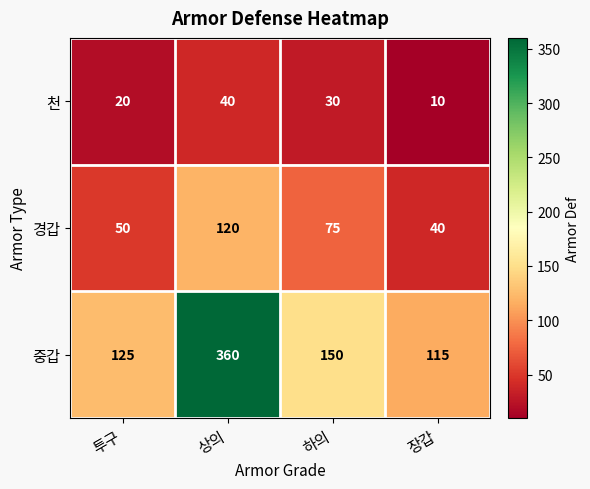

Is the value of 천 at 투구 greater than the value of 중갑 at 장갑?

No